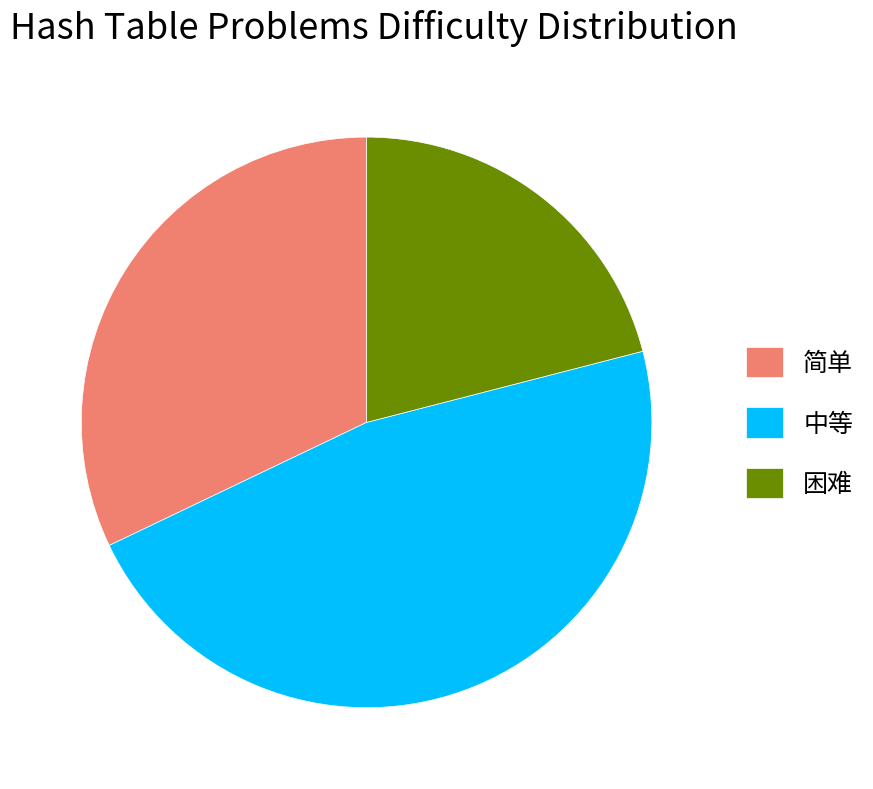

Between 困难 and 简单, which is larger?

简单